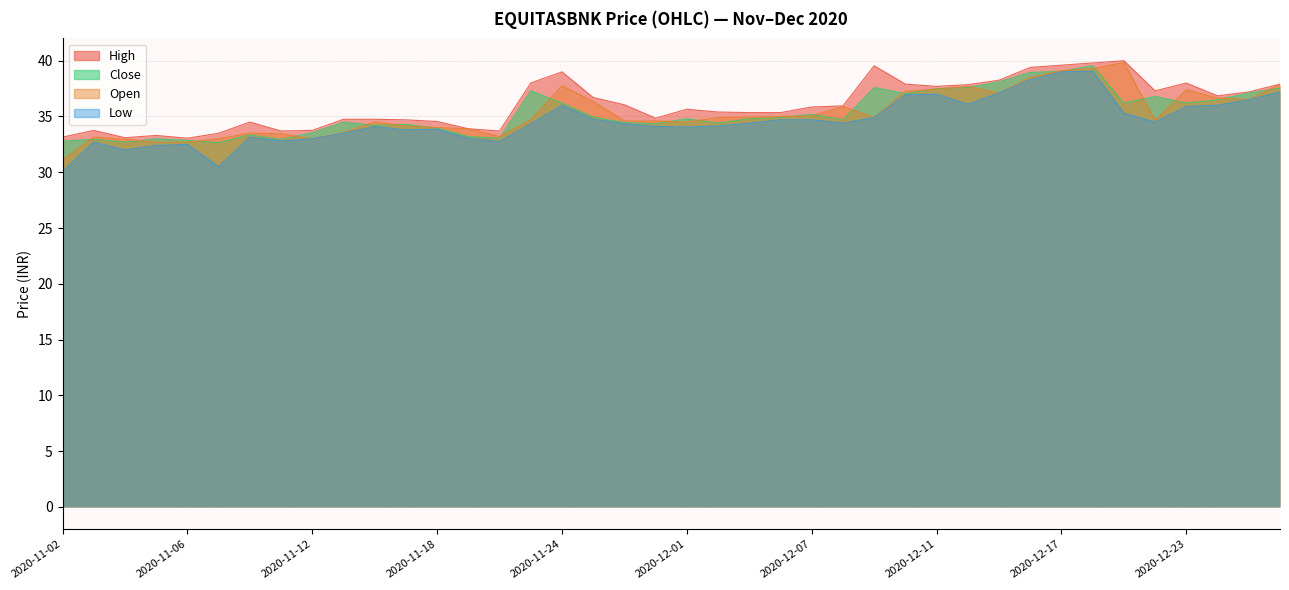

What is the value of the Close point at the 38th from the left?

36.5